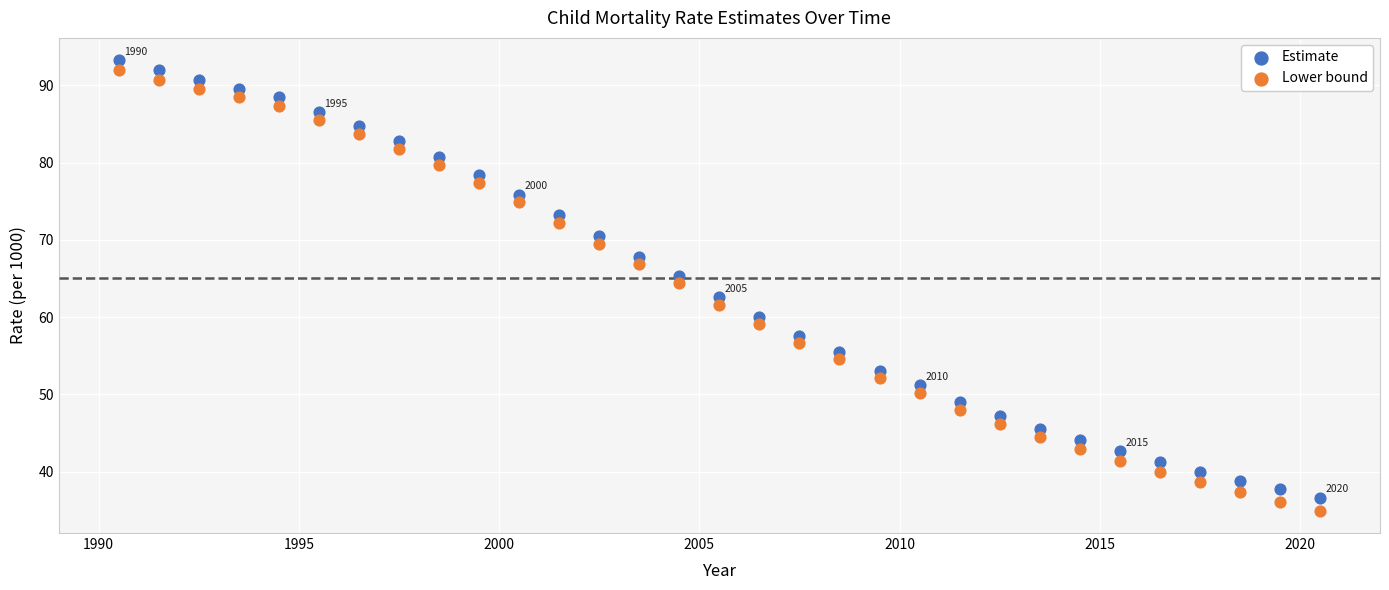

Which series reaches the maximum Y coordinate?

Estimate